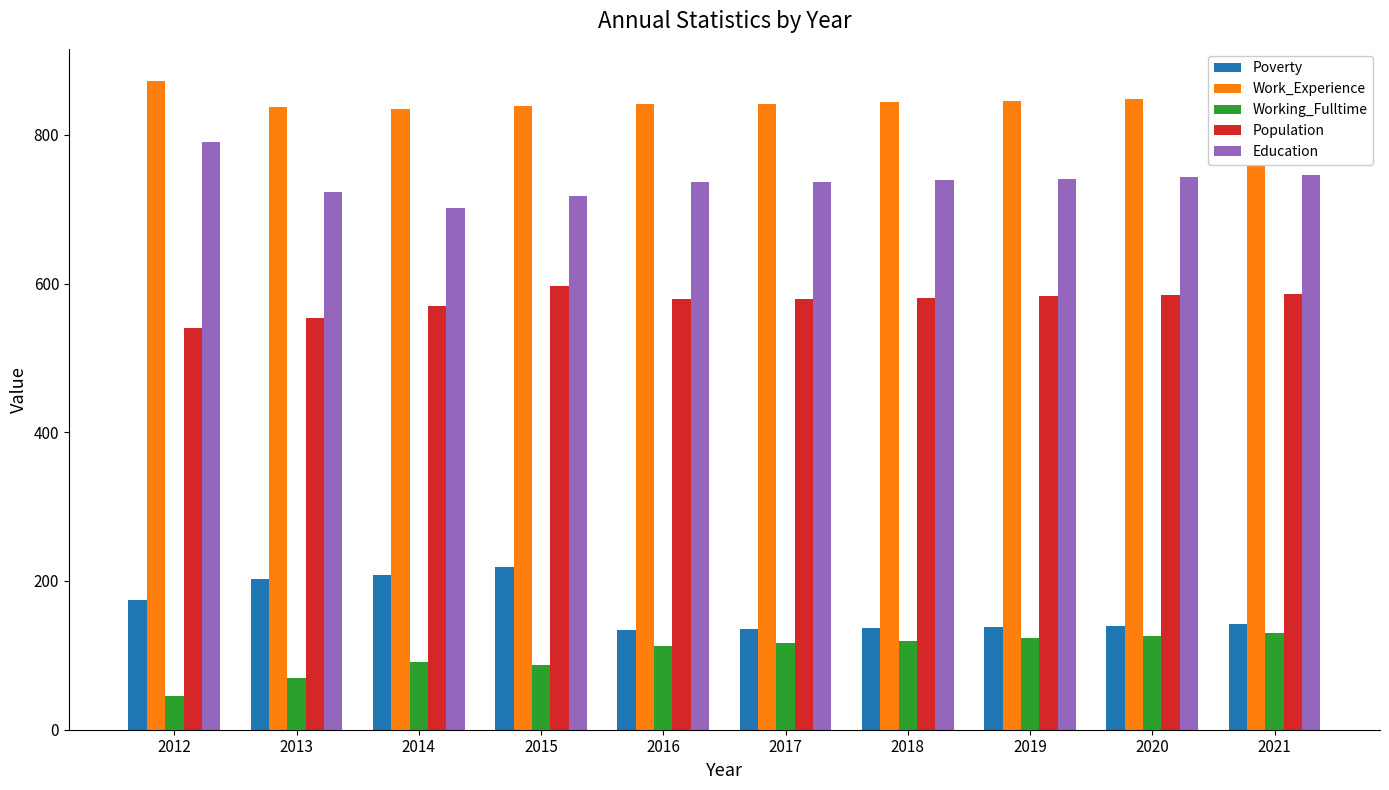

What is the approximate value of Work_Experience at 2018?

844